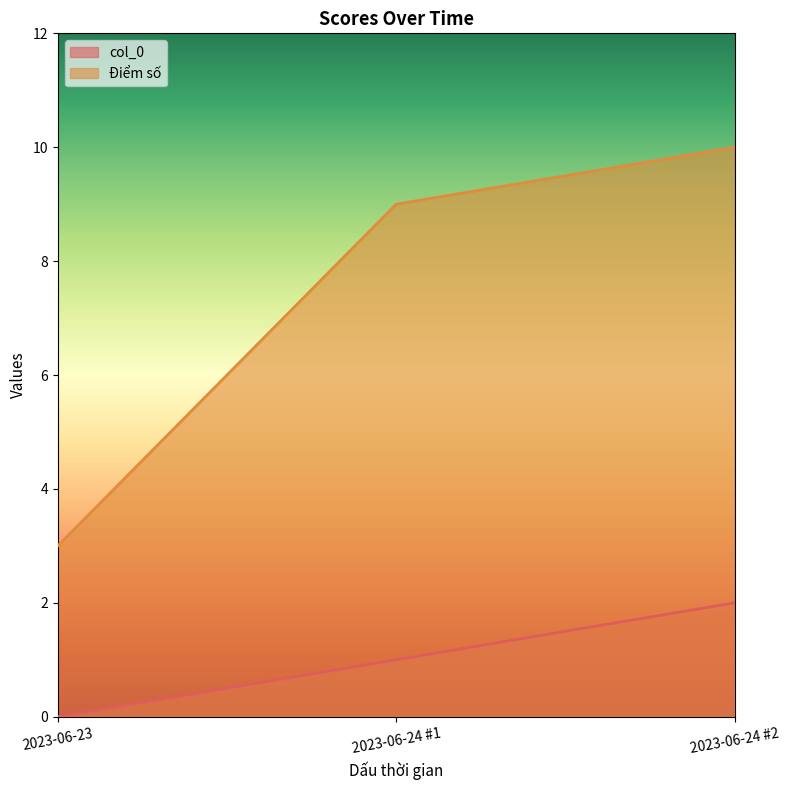

Reading left to right, transcribe all the data shown in this chart.

col_0: 0	1	2
Điểm số: 3	9	10